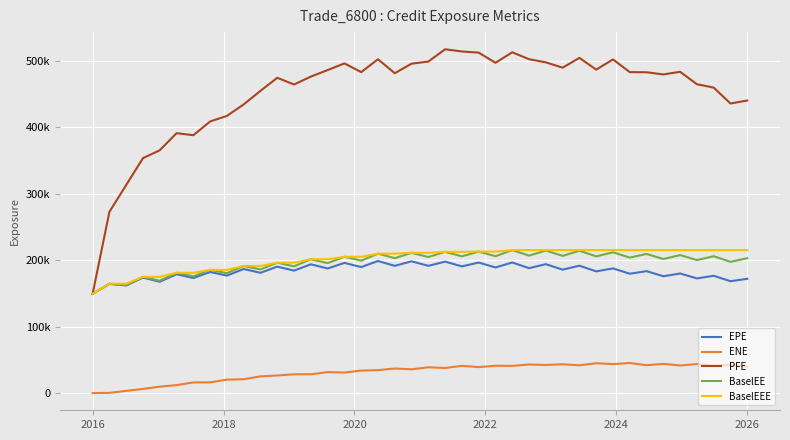

What is the difference between the maximum and minimum values in the EPE series?

49346.0